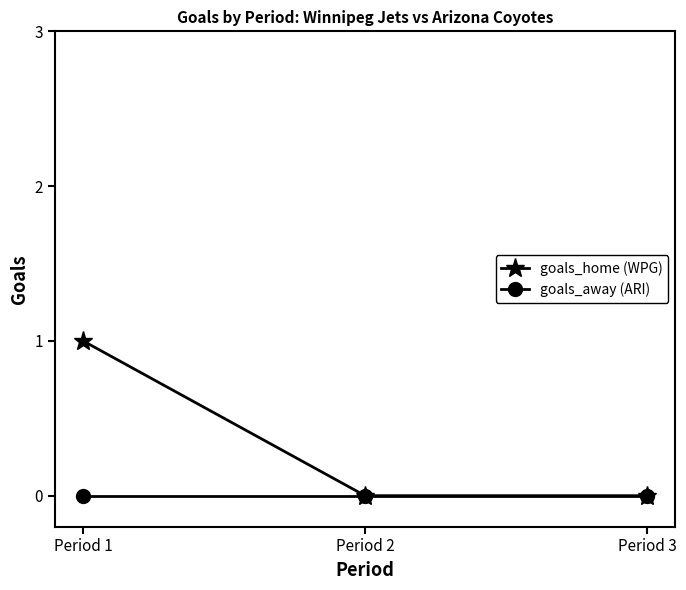

Which label corresponds to the largest value in the chart?

Period 1